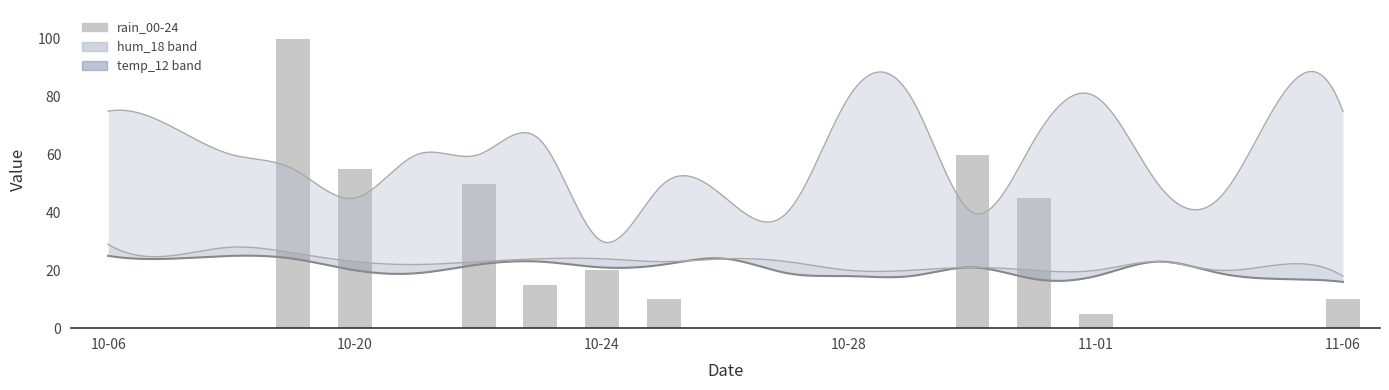

What is the spread (max minus min) of values at 2023-10-26?

45